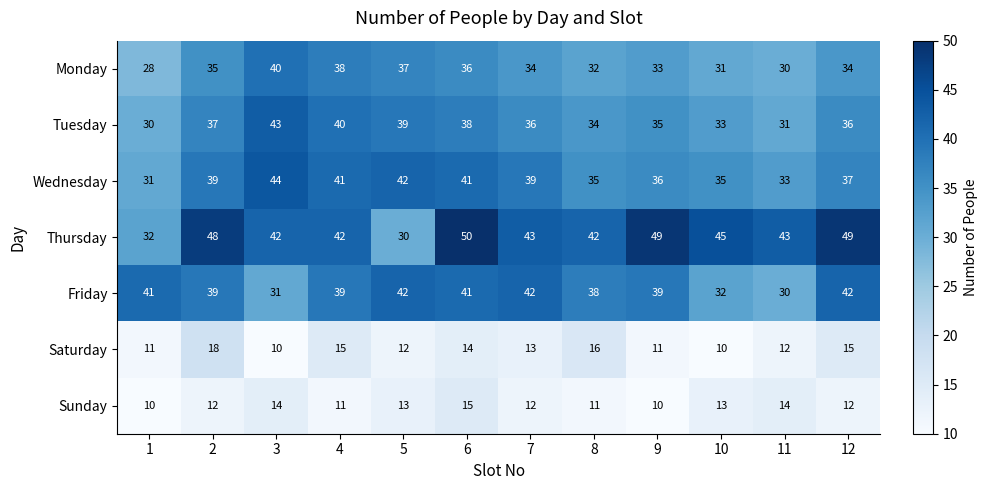

The value of Thursday at 4 is 12. True or false?

False